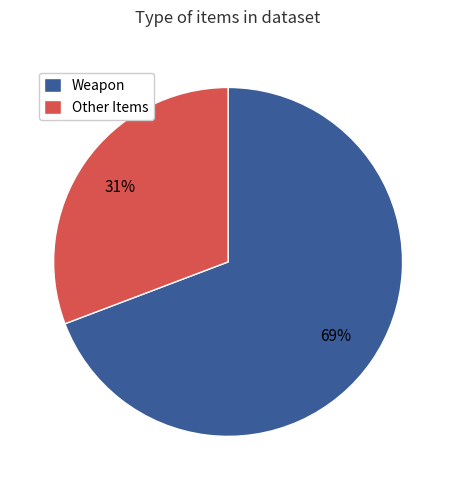

Rank the categories by value from lowest to highest.

Other Items, Weapon